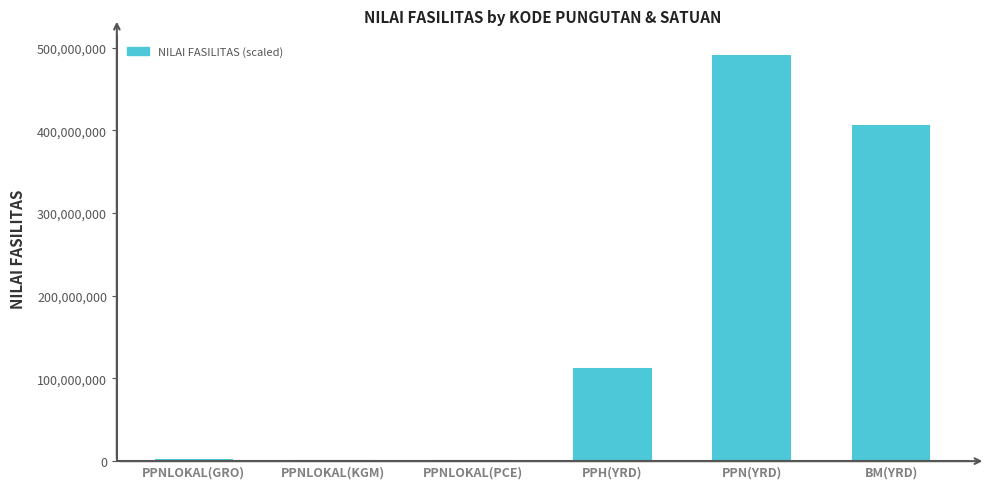

Which has a higher value, BM(YRD) or PPNLOKAL(GRO)?

BM(YRD)